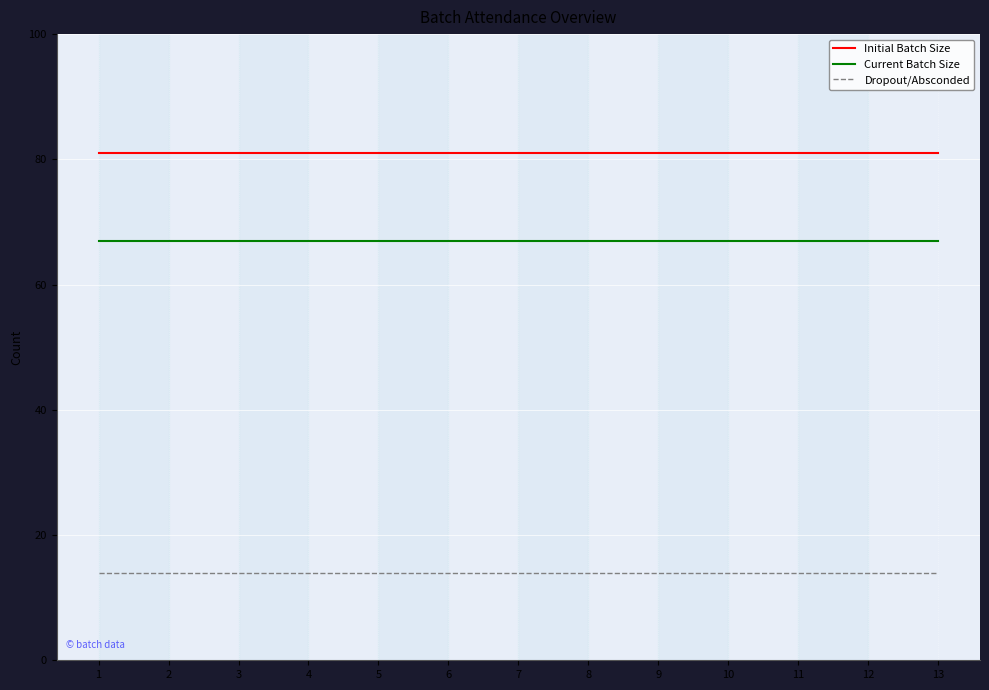

What is the lowest value of the Initial Batch Size series?

81